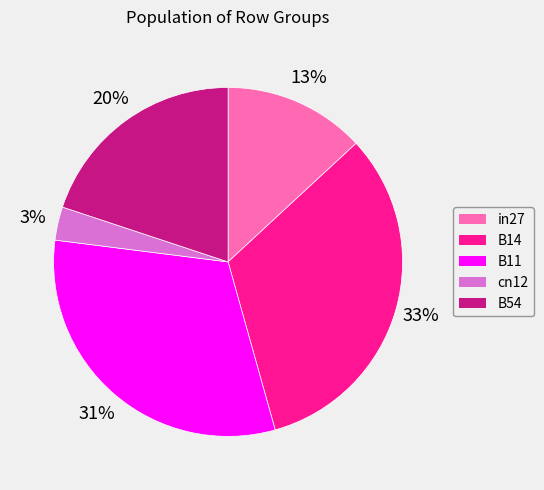

To the nearest percent, what percentage of the pie is in27?

13%